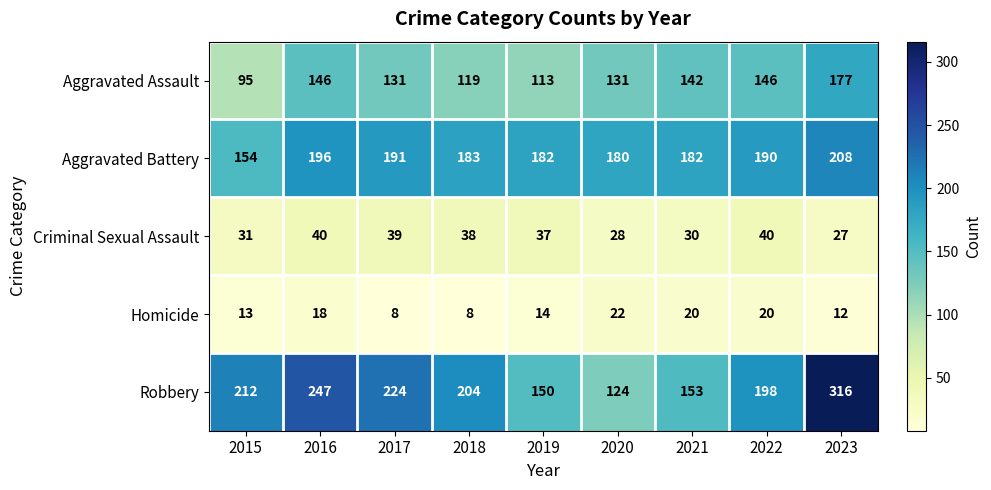

Where does the Aggravated Assault series first go above 131?

2016